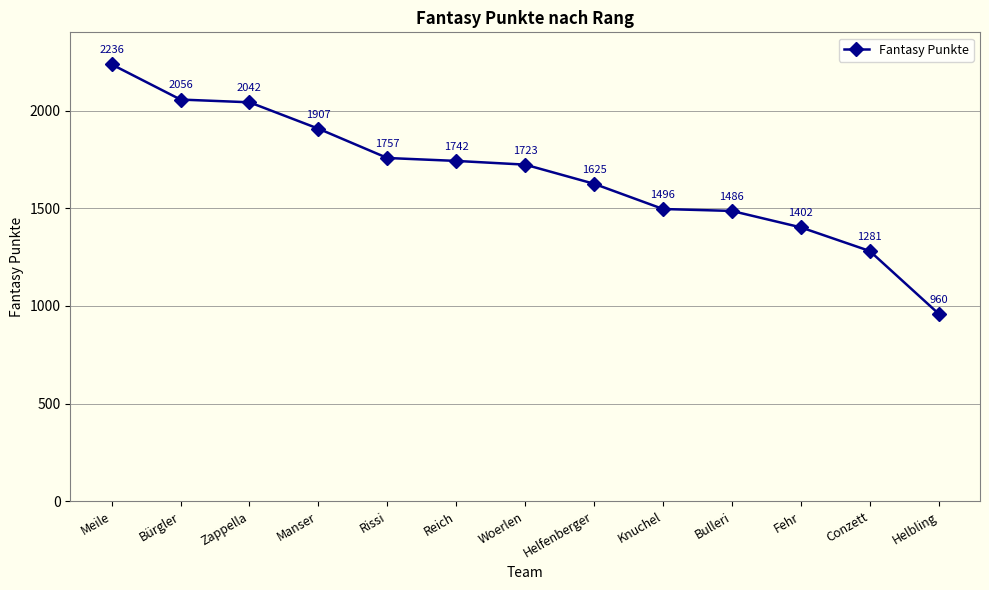

Which has a higher value, Fehr or Woerlen?

Woerlen